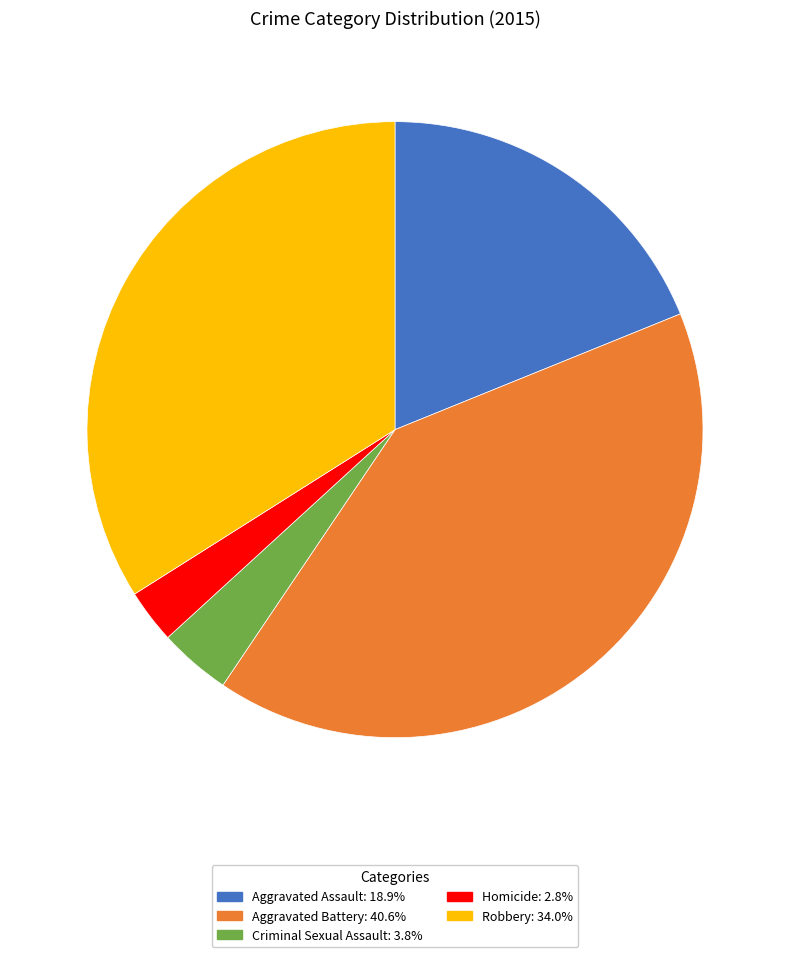

True or false: Aggravated Assault accounts for 19% of the total.

True